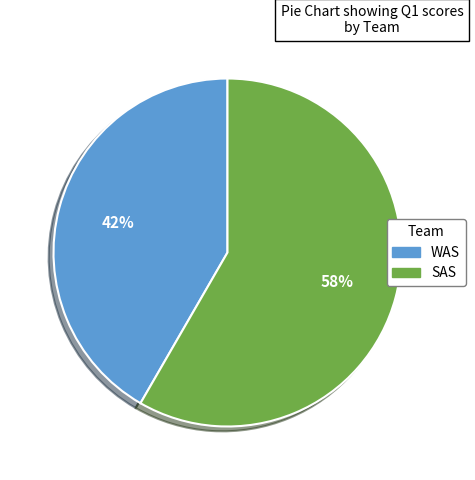

To the nearest percent, what is the average slice percentage?

50%